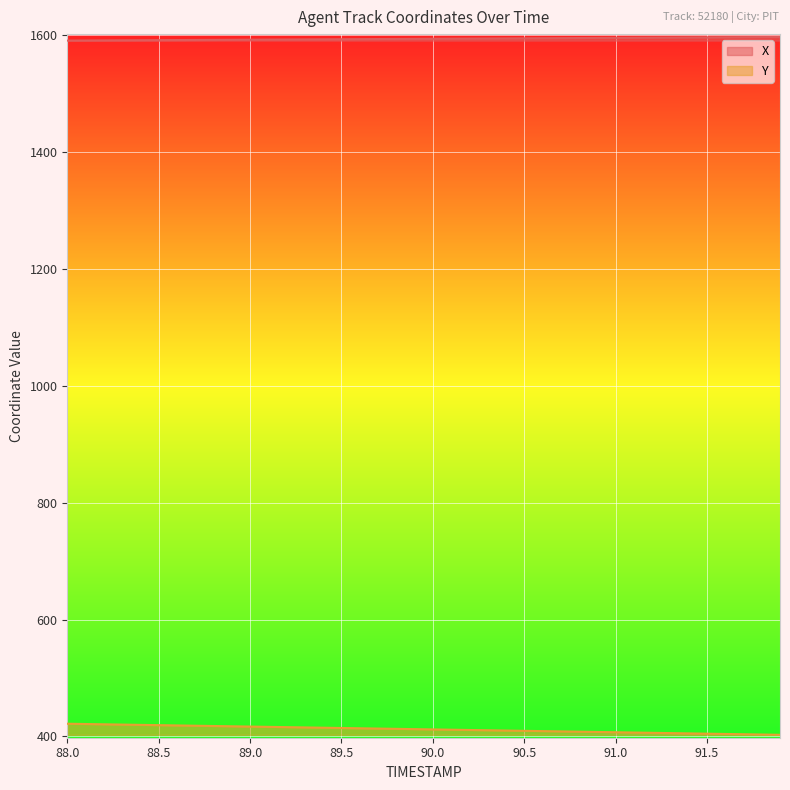

List the series in order of their peak value, highest first.

X, Y